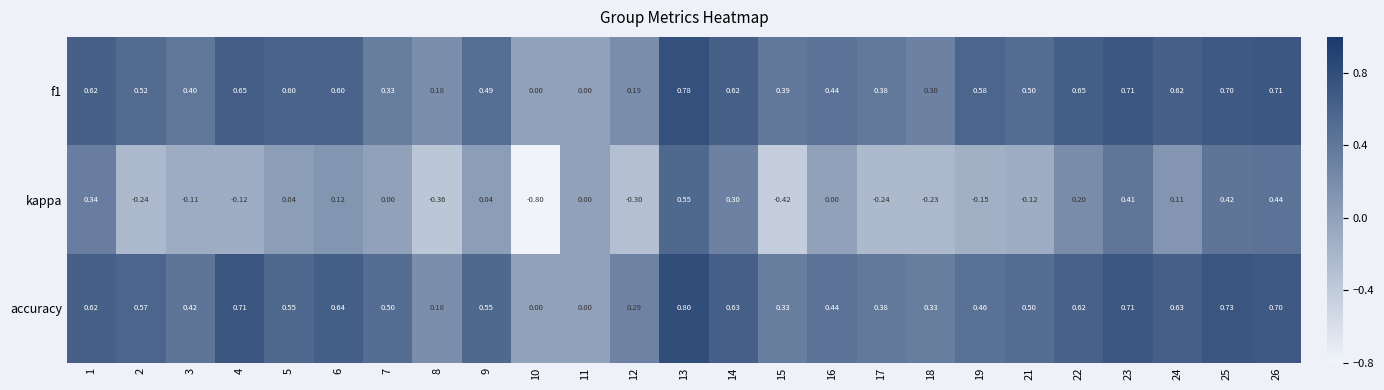

Which series has the largest range (max minus min)?

kappa